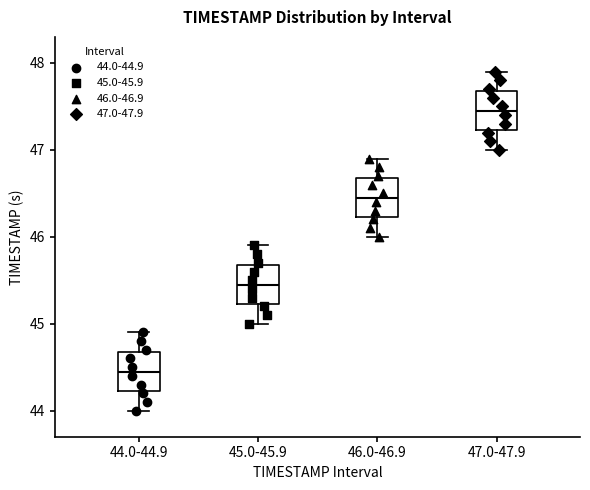

Which box's median line is the highest?

47.0-47.9